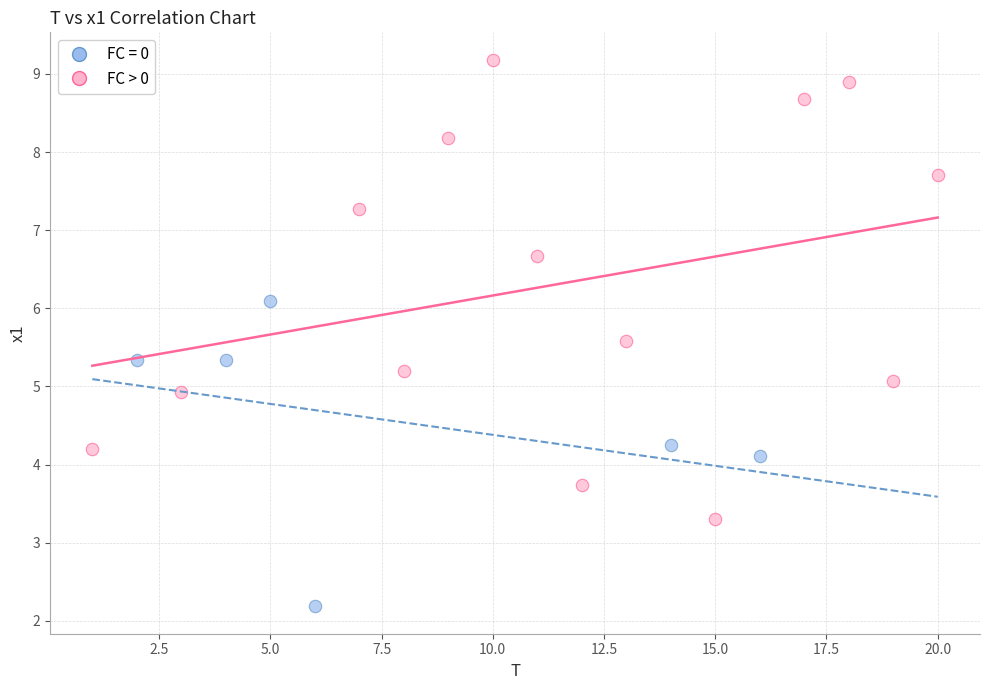

Which series contains the highest Y value?

FC > 0